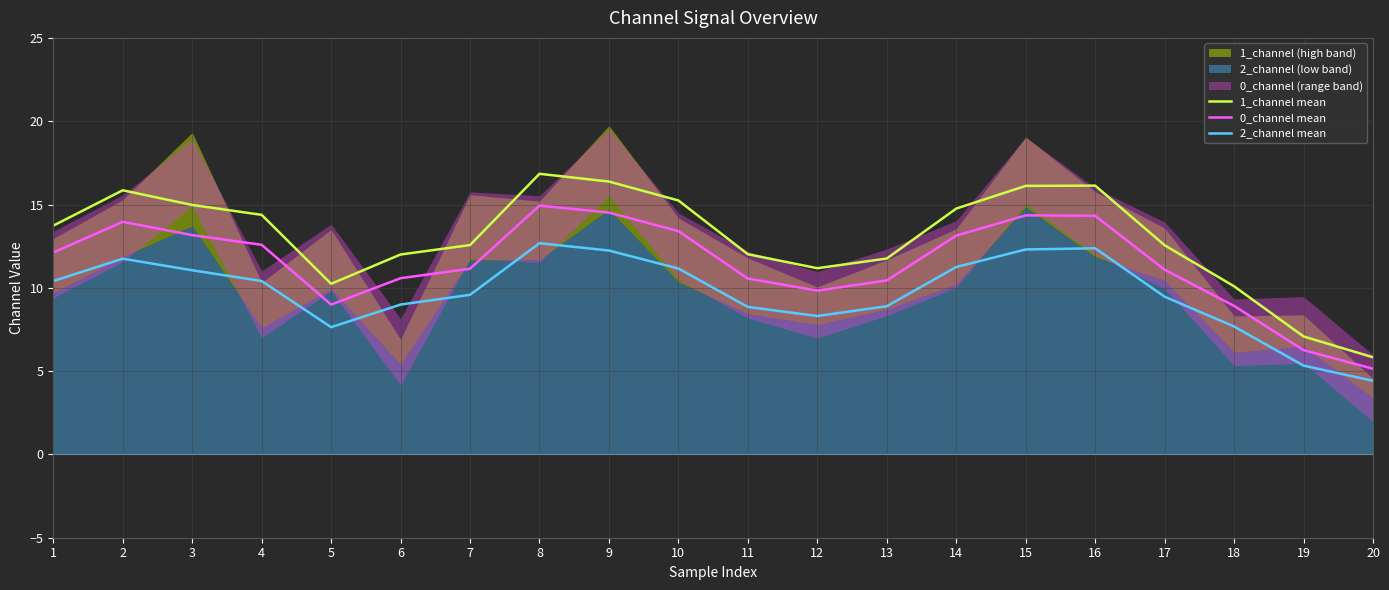

What is the difference between the highest and lowest values at 12?

2.9